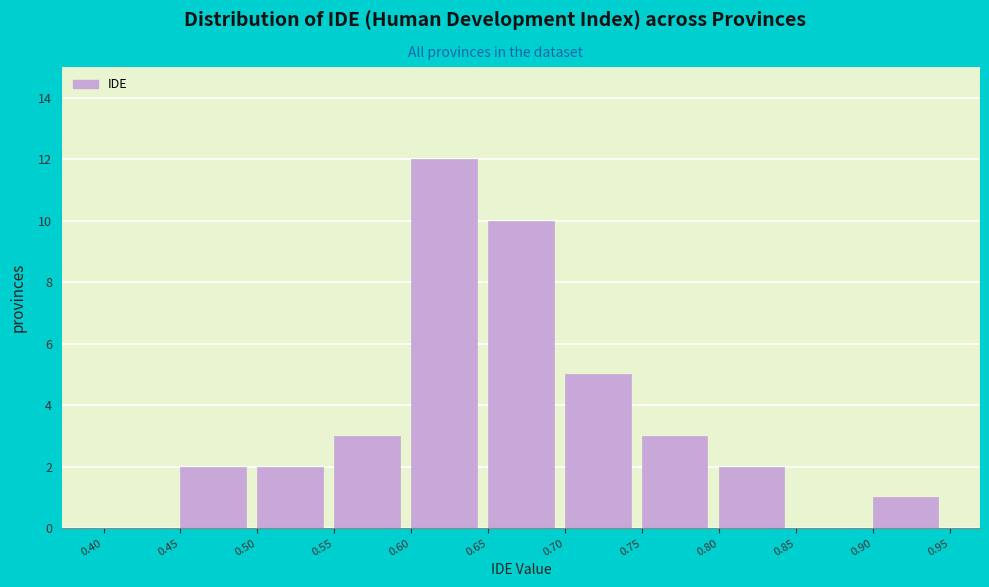

Reading left to right, list every bar in this chart as the range it spans on the x-axis followed by its height. The values are not printed on the chart, so give them approximately, as read against the axis.

0.40 to 0.45: 0
0.45 to 0.50: 2
0.50 to 0.55: 2
0.55 to 0.60: 3
0.60 to 0.65: 12
0.65 to 0.70: 10
0.70 to 0.75: 5
0.75 to 0.80: 3
0.80 to 0.85: 2
0.85 to 0.90: 0
0.90 to 0.95: 1